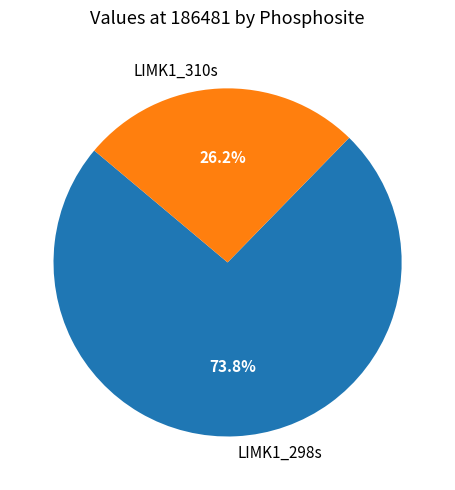

What is the smallest slice in the pie chart?

LIMK1_310s